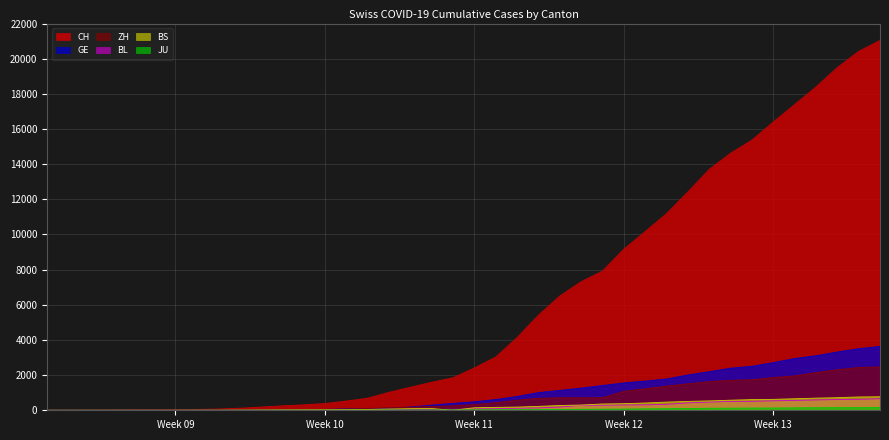

What are all the series names shown in the legend?

CH, GE, ZH, BL, BS, JU